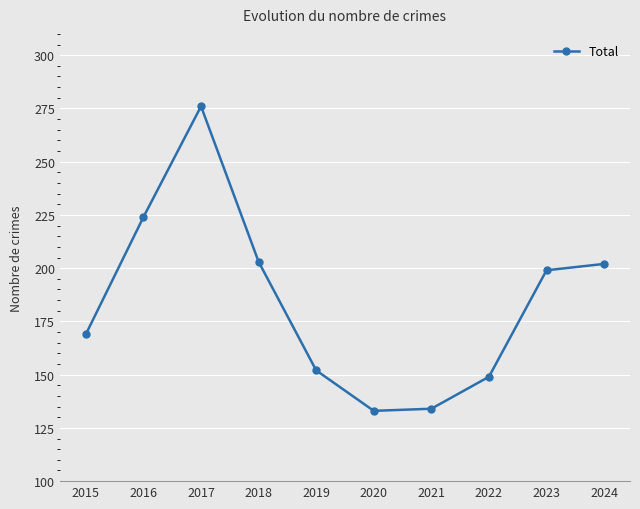

The chart shows a value of 169 at 2015. True or false?

True